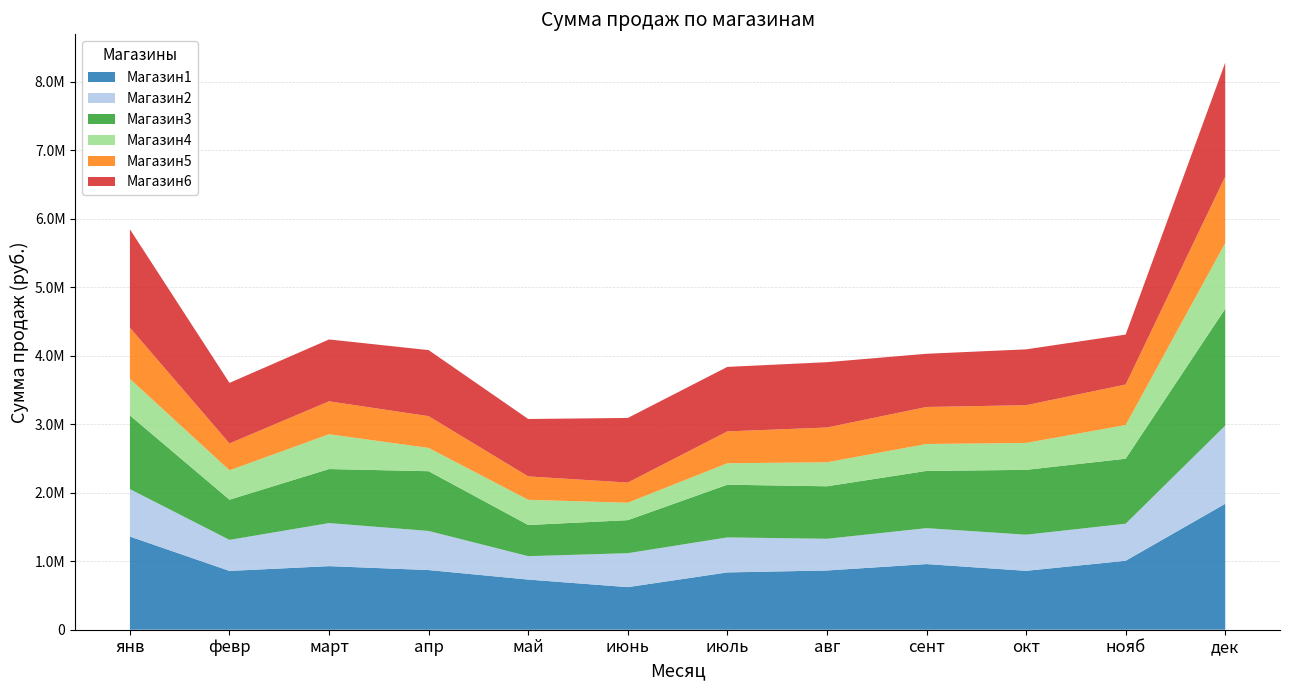

Reading left to right, extract all data points from this chart.

Магазин1: янв=1360050.0	февр=858400.0	март=928100.0	апр=870800.0	май=731950.0	июнь=621700.0	июль=836500.0	авг=864700.0	сент=958280.0	окт=859760.0	нояб=1006680.0	дек=1838480.0
Магазин2: янв=692740.0	февр=452950.0	март=628800.0	апр=570800.0	май=341700.0	июнь=495500.0	июль=511150.0	авг=462700.0	сент=524300.0	окт=527350.0	нояб=540800.0	дек=1140660.0
Магазин3: янв=1075391.5	февр=586663.9	март=788474.8	апр=872153.3	май=454964.9	июнь=482085.9	июль=769018.5	авг=766300.0	сент=835277.2	окт=946298.1	нояб=948600.0	дек=1705731.6
Магазин4: янв=533810.0	февр=428750.0	март=507900.0	апр=339500.0	май=367909.7	июнь=254400.0	июль=313000.0	авг=350800.0	сент=393000.0	окт=393100.0	нояб=491900.0	дек=959900.0
Магазин5: янв=746900.0	февр=392500.0	март=480800.0	апр=464030.0	май=341450.0	июнь=294400.0	июль=465350.0	авг=507350.0	сент=540550.0	окт=550800.0	нояб=591300.0	дек=970200.0
Магазин6: янв=1436250.0	февр=883900.0	март=903100.0	апр=964280.0	май=838250.0	июнь=943213.8	июль=941550.0	авг=953400.0	сент=776723.0	окт=815220.0	нояб=728900.0	дек=1662150.0